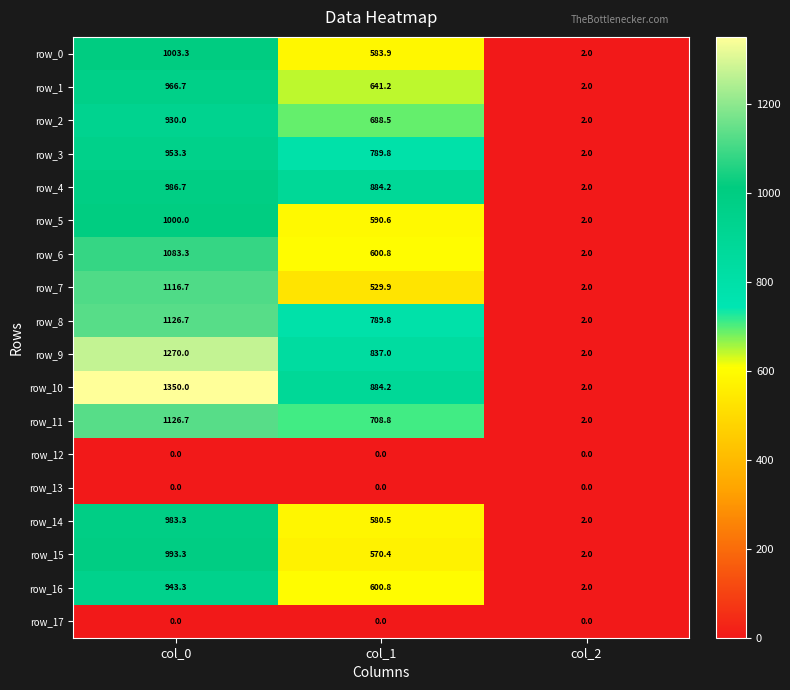

What is the minimum value for row_2?

2.0